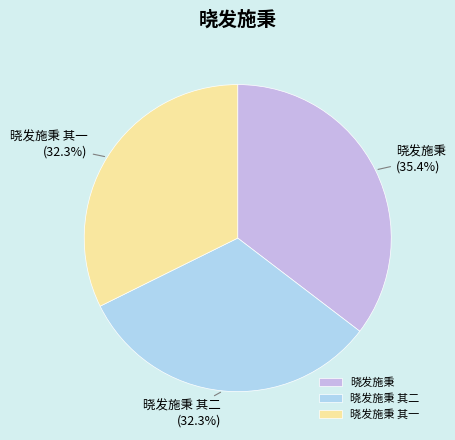

What portion of the pie excludes 晓发施秉 其二?

67.7%